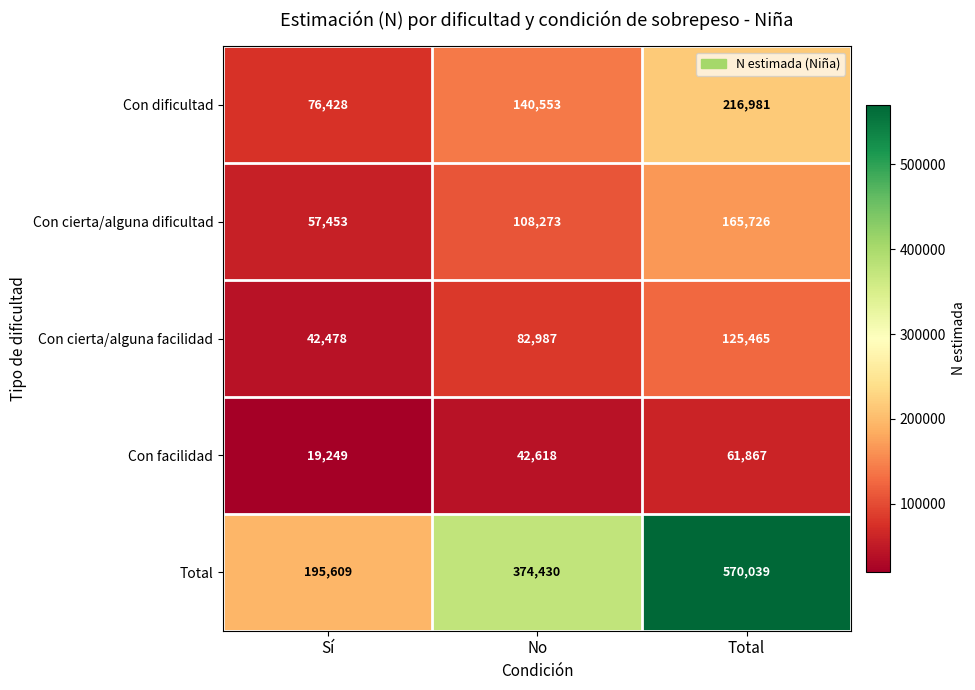

Which series has the largest range (max minus min)?

Total